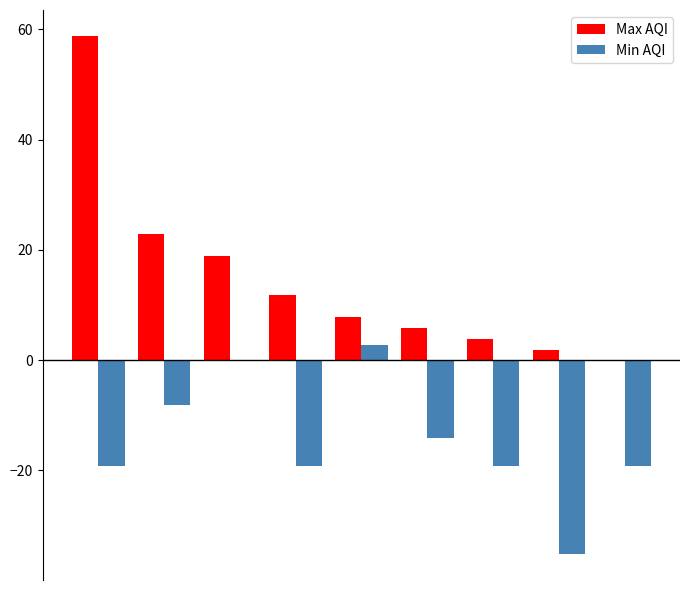

Are the bars grouped side by side (vs. stacked)?

Yes